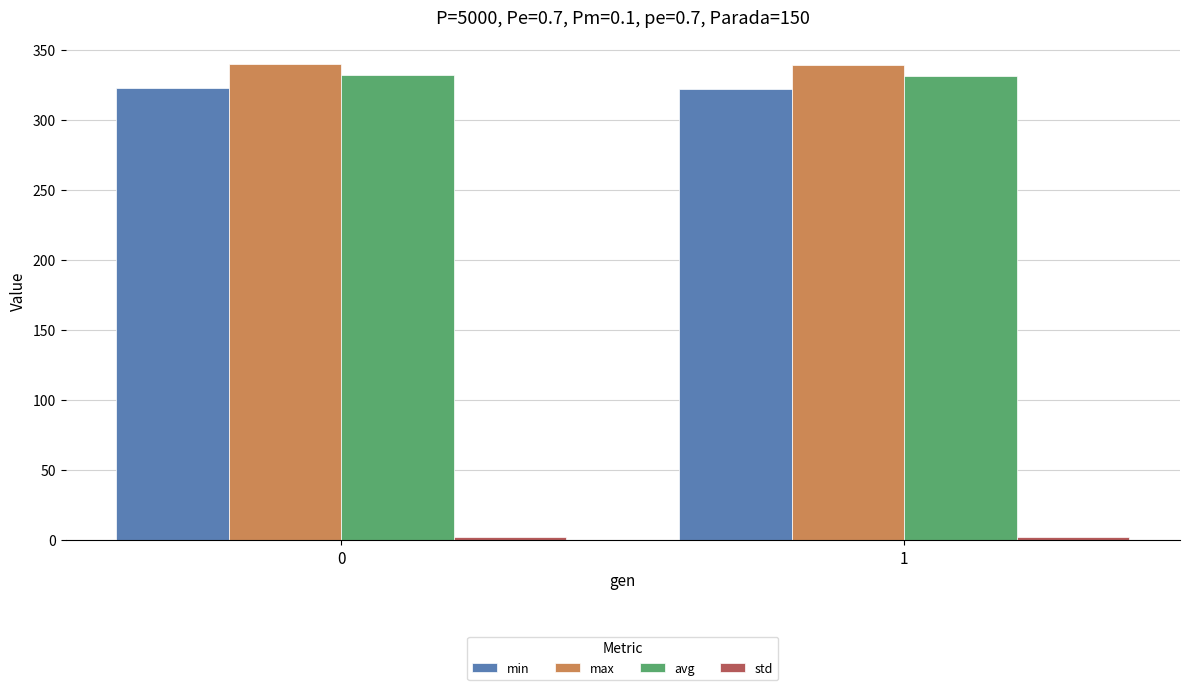

What is the average value of the max series?

340.0